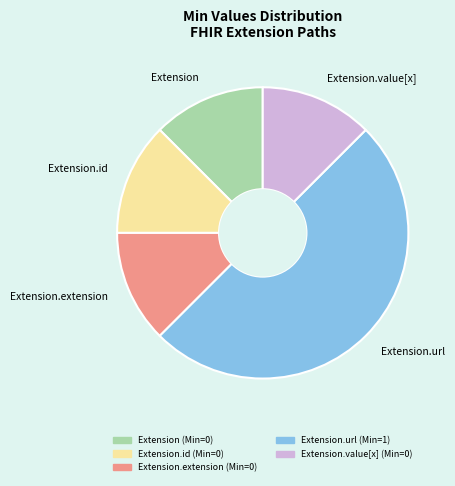

Count the number of slices in the pie.

5